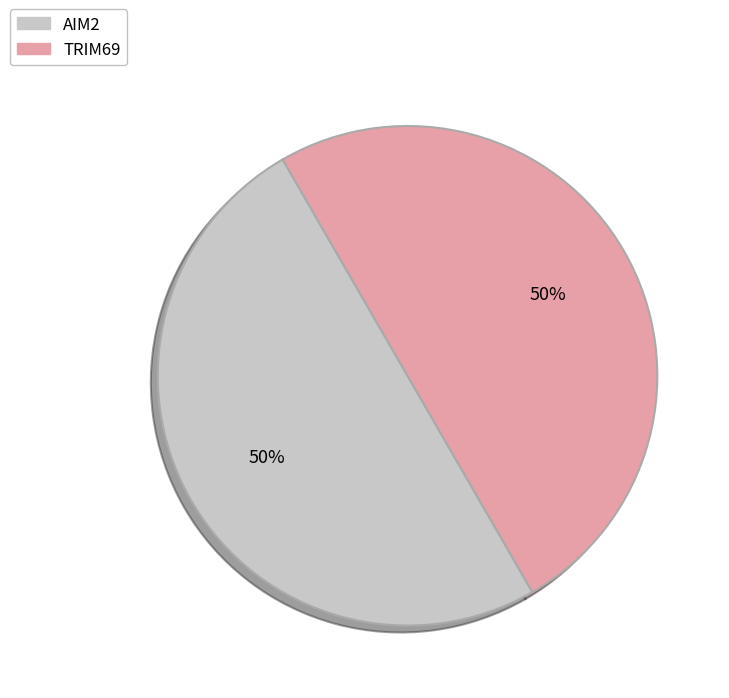

To the nearest percent, what is the average slice percentage?

50%